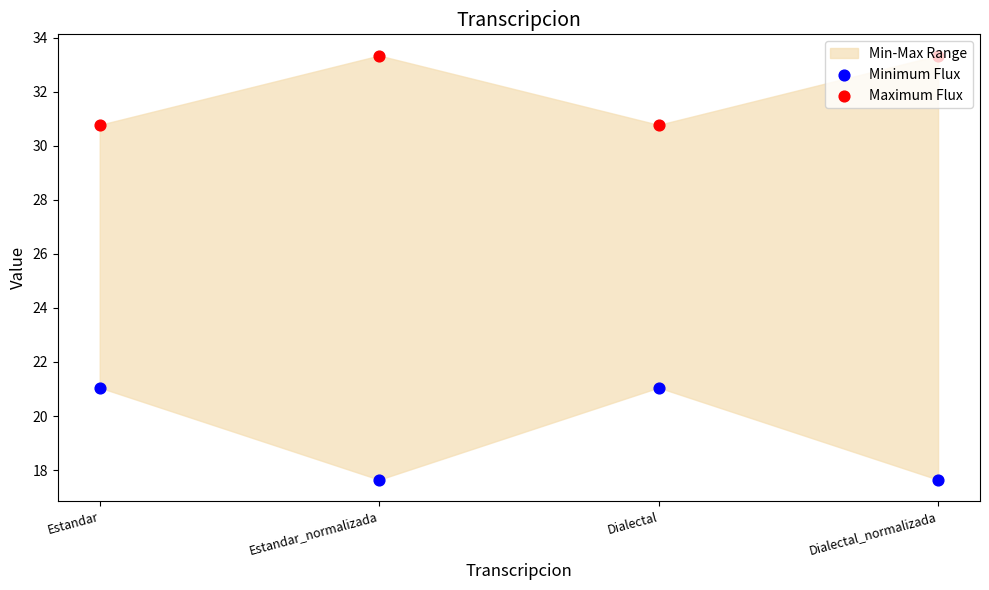

At how many categories does at least one series exceed 26?

4